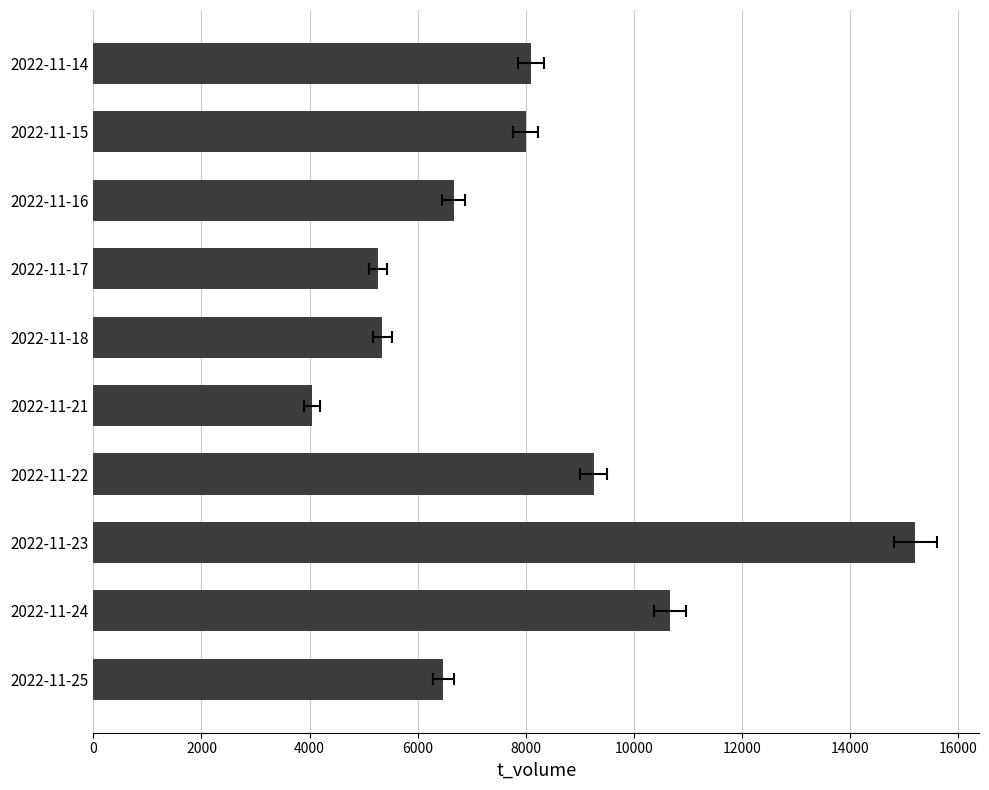

What is the approximate value at 14000, to the nearest 10?

6660